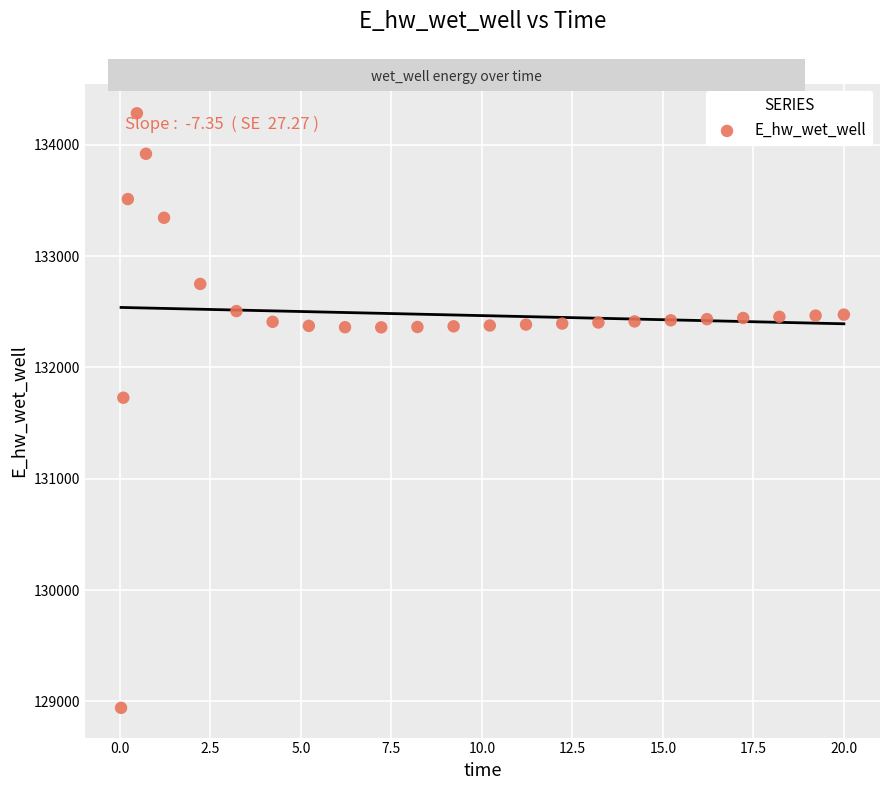

What is the range of X values (max minus min)?

20.0